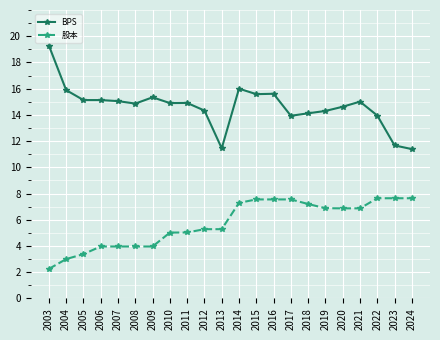

List the series in order of their peak value, highest first.

BPS, 股本